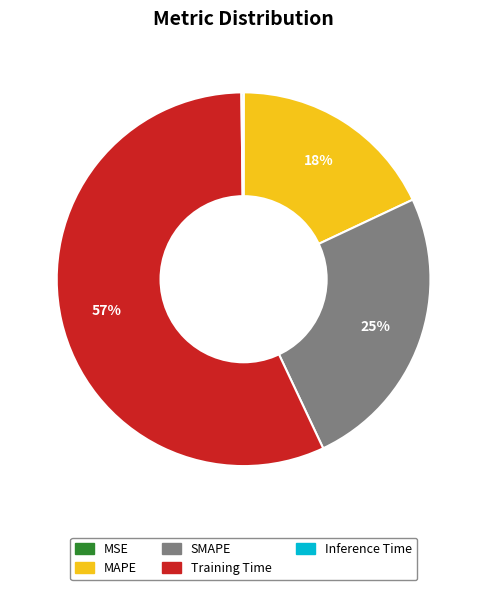

What percentage is the MAPE slice, to the nearest percent?

18%